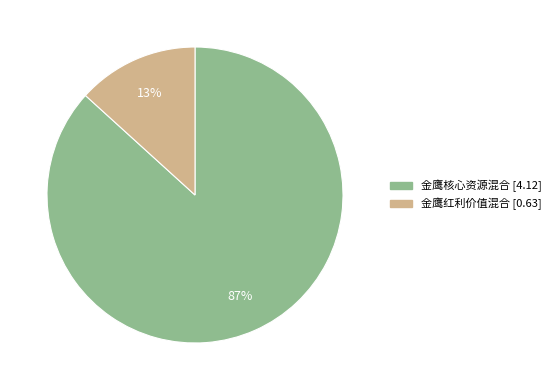

To the nearest percent, what is the average slice percentage?

50%